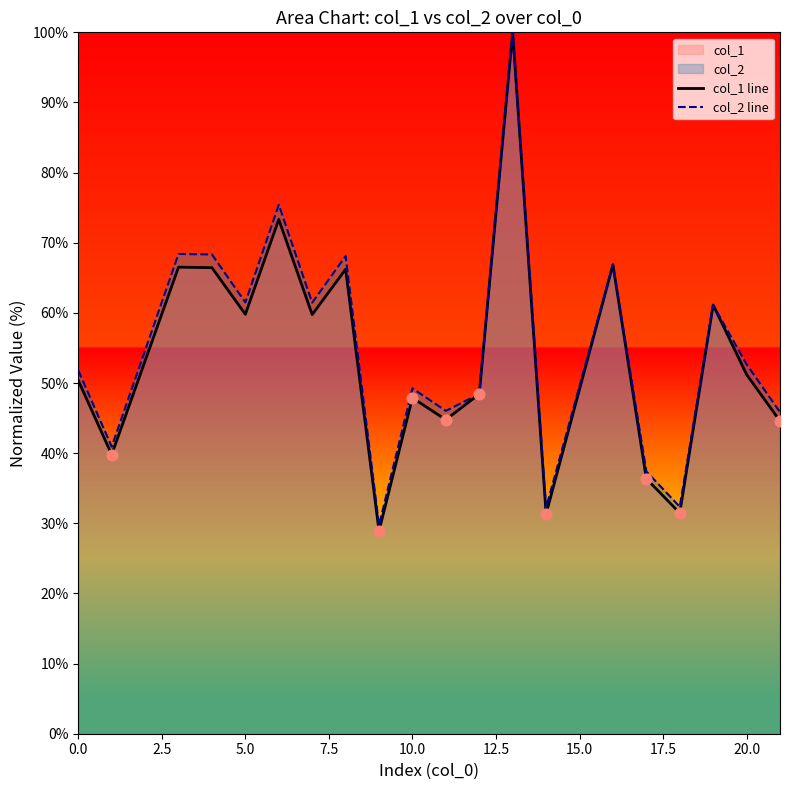

Which series reaches the minimum Y coordinate?

col_1 line